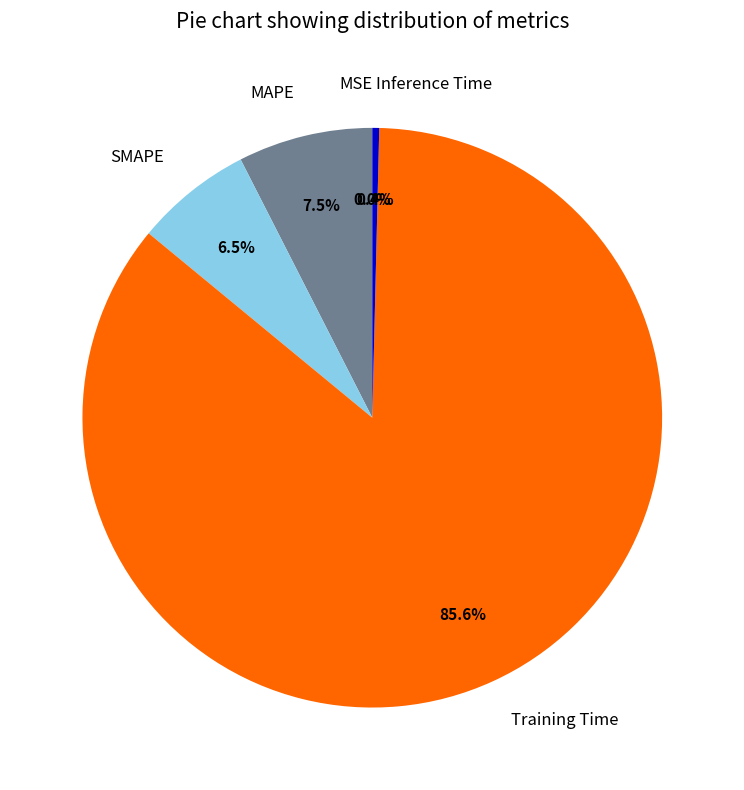

Is there a majority slice in this chart?

Yes